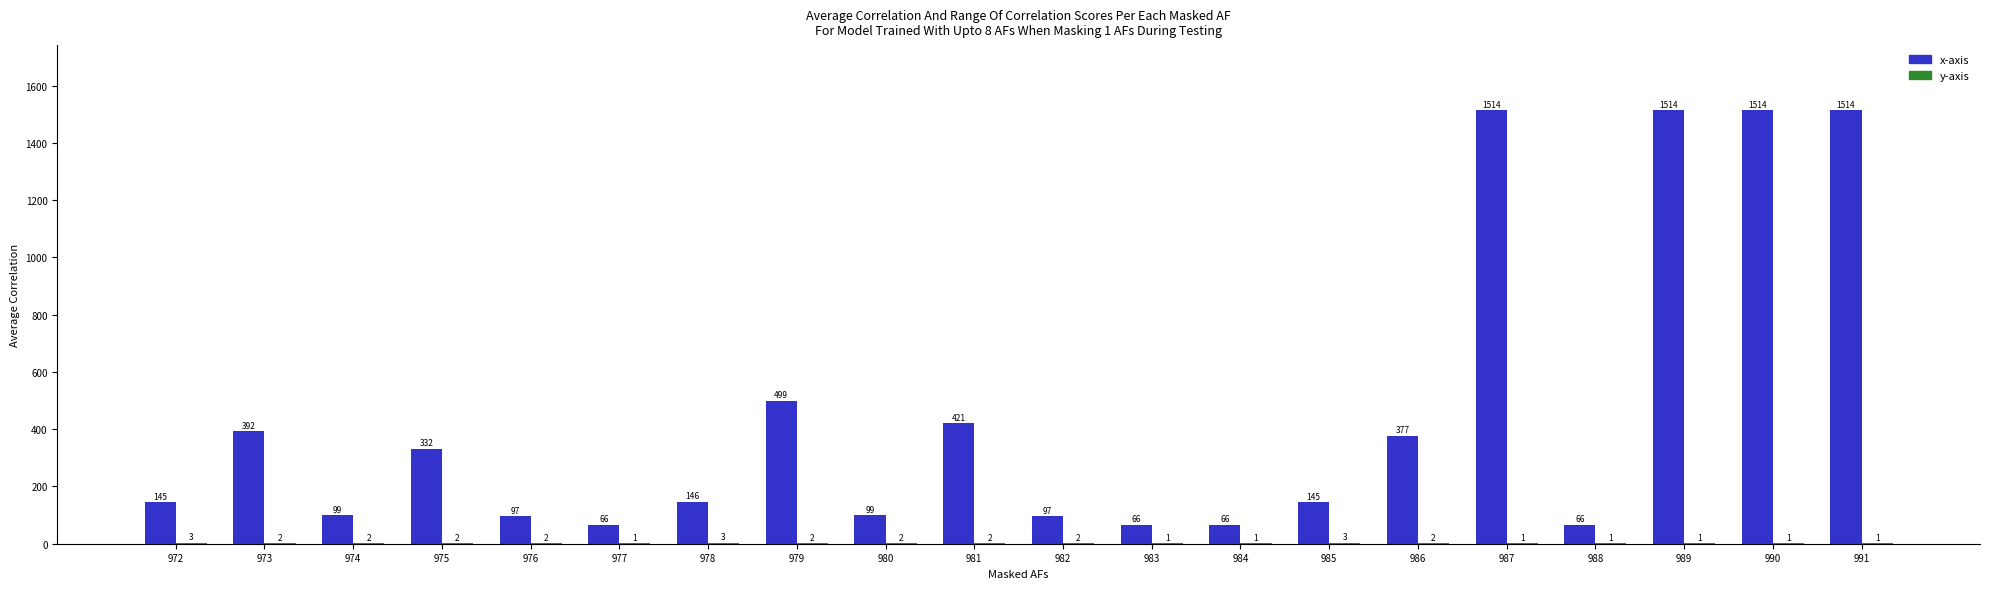

What is the sum of the x-axis values at 980 and 985?

244